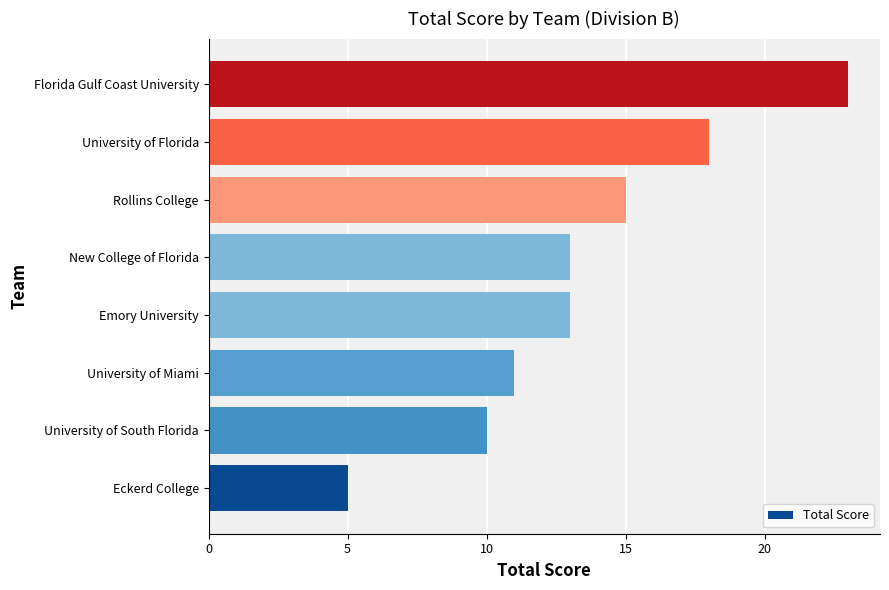

The value at Emory University is 22. True or false?

False